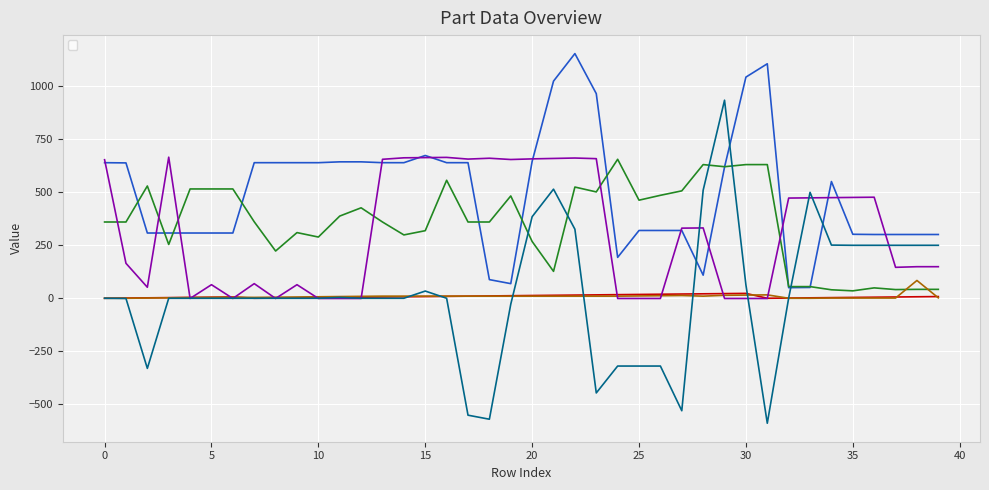

What is the difference between the second highest and second lowest values in the _GroupIndex series?

16